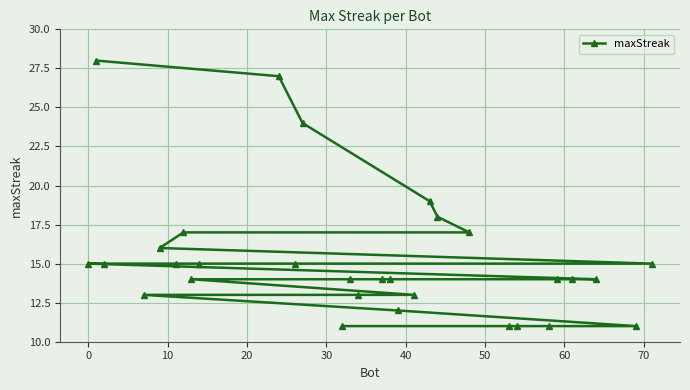

What is the minimum value shown in the chart?

11